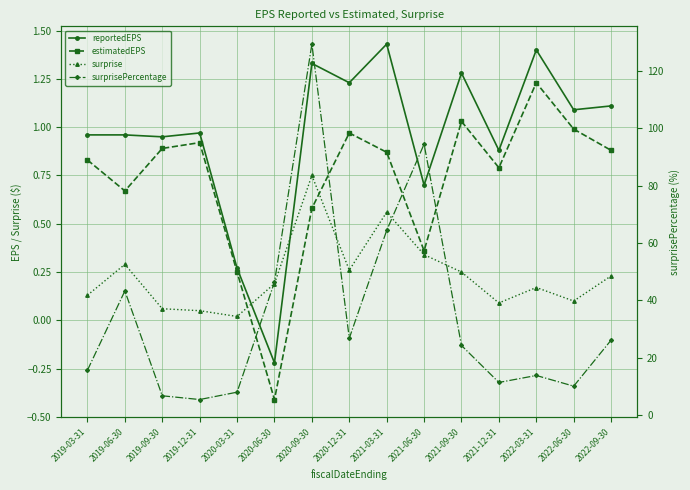

How many lines are shown in the chart?

4